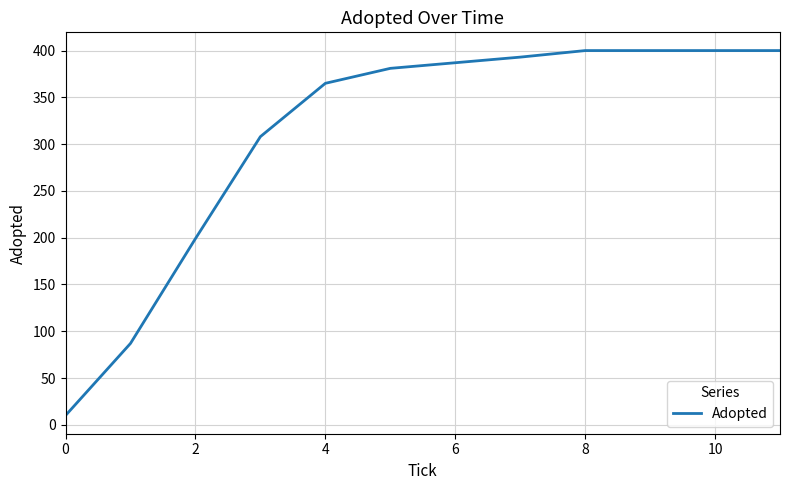

What is the greatest value displayed?

400